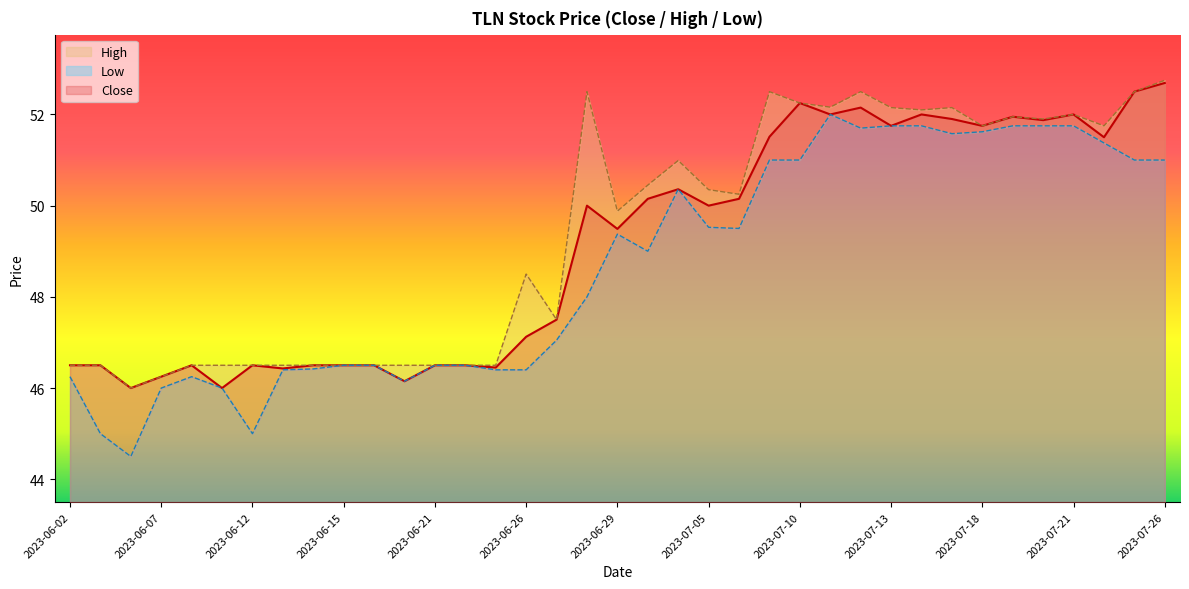

In High, how many points are lower than both neighbors (excluding endpoints)?

9